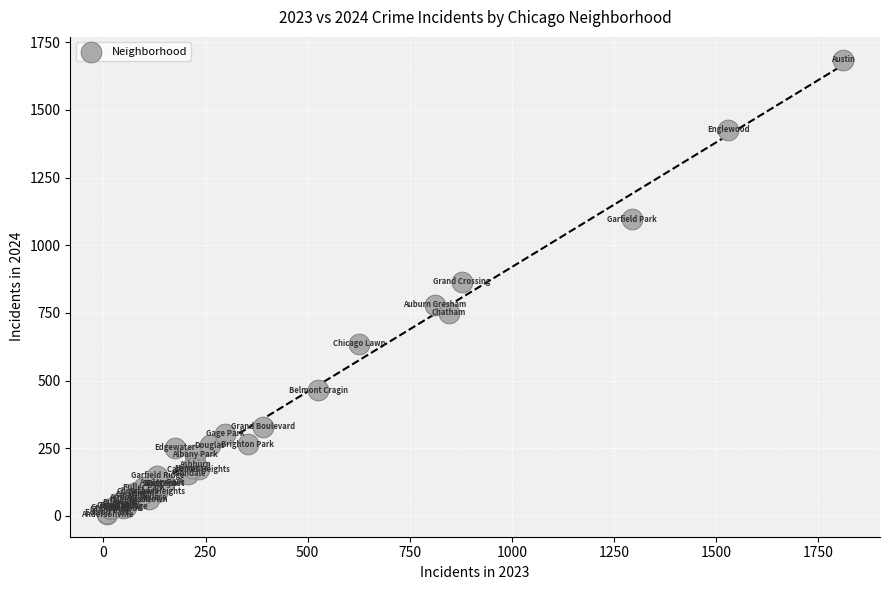

What Y value in the scatter plot is closest to 846?

865